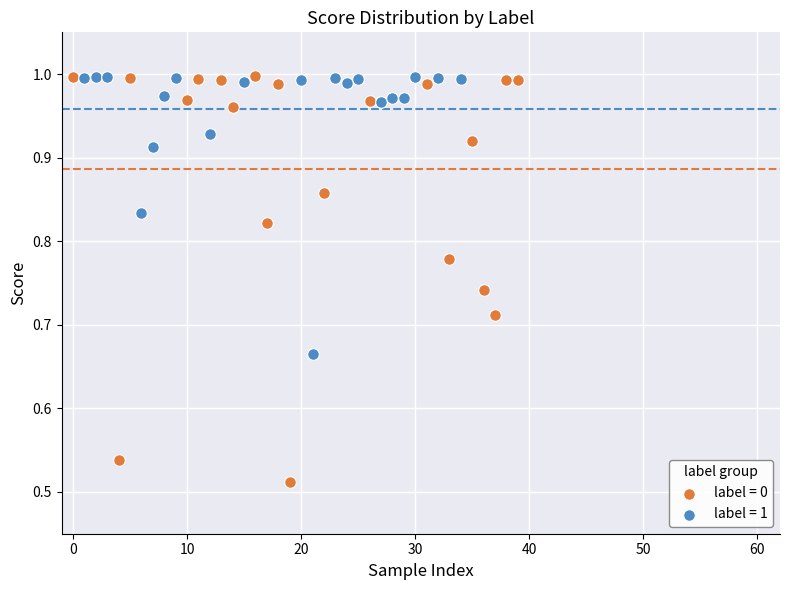

Which series has the largest Y range (max minus min)?

label = 0